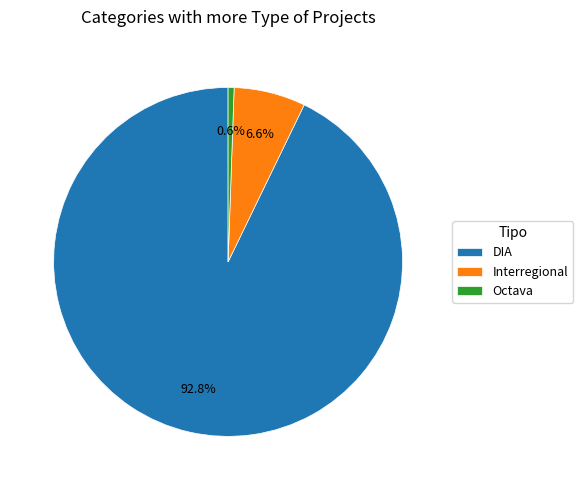

What percentage do DIA and Interregional together represent?

99.4%